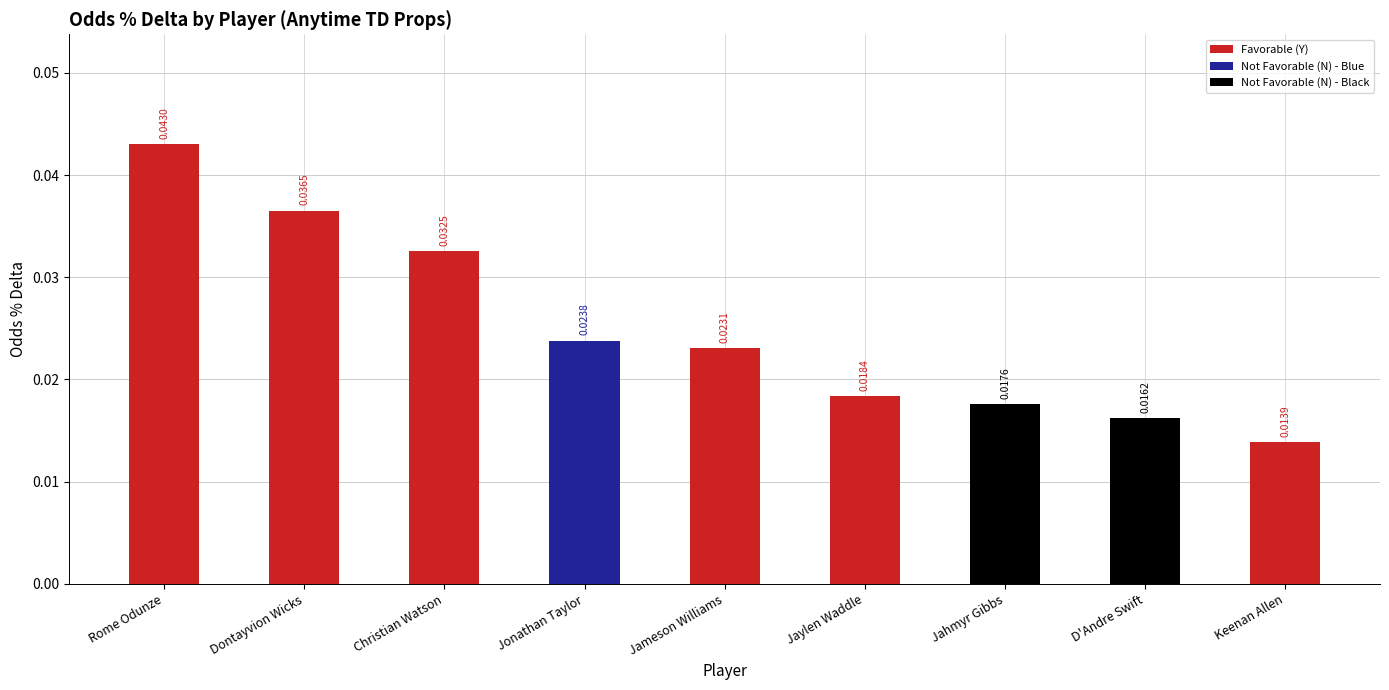

What is the sum of all values?

0.2